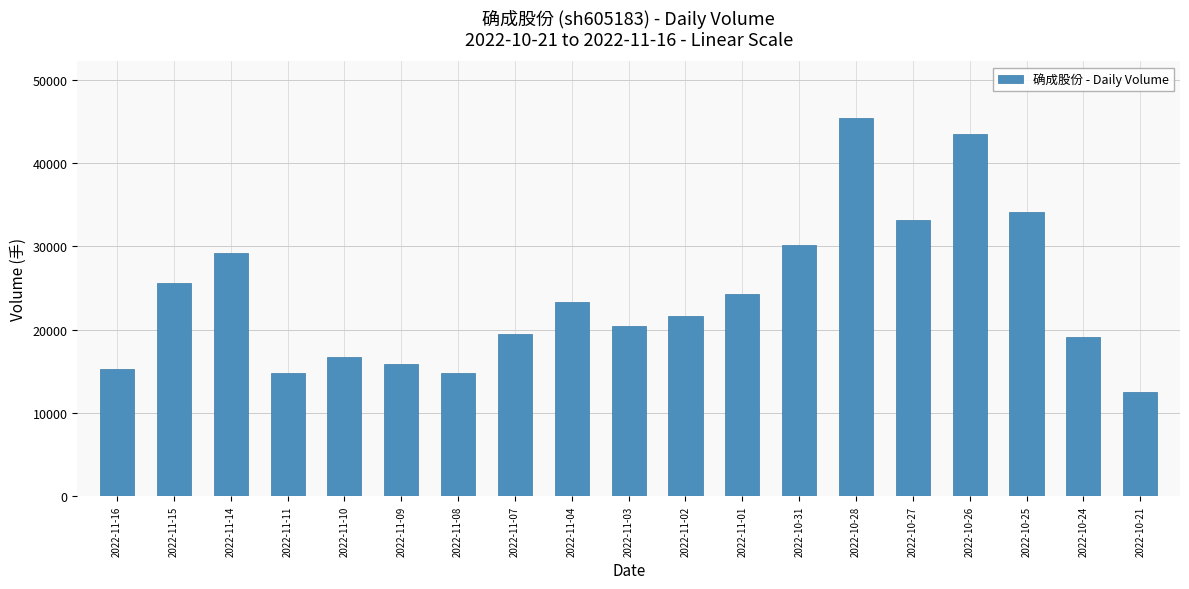

Between 2022-11-01 and 2022-11-16, which is larger?

2022-11-01